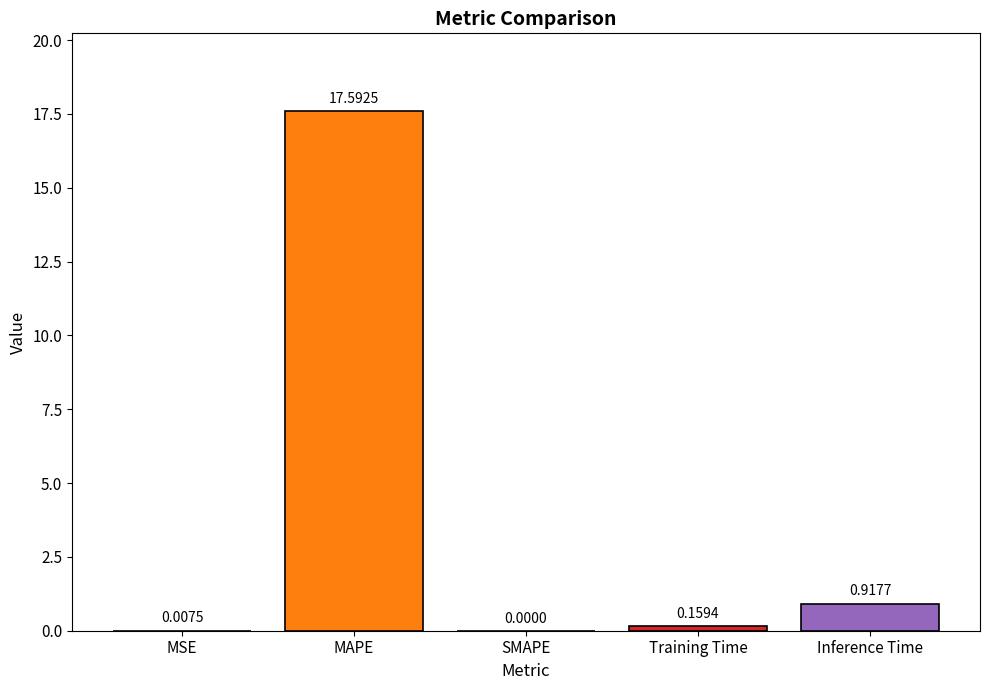

Which category has the highest value across all series?

MAPE